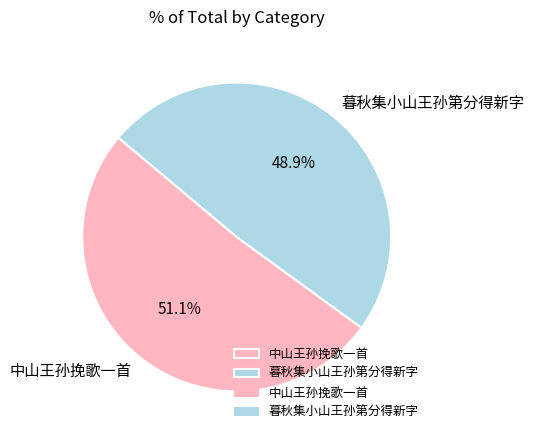

How much of the chart is everything except 中山王孙挽歌一首?

48.9%